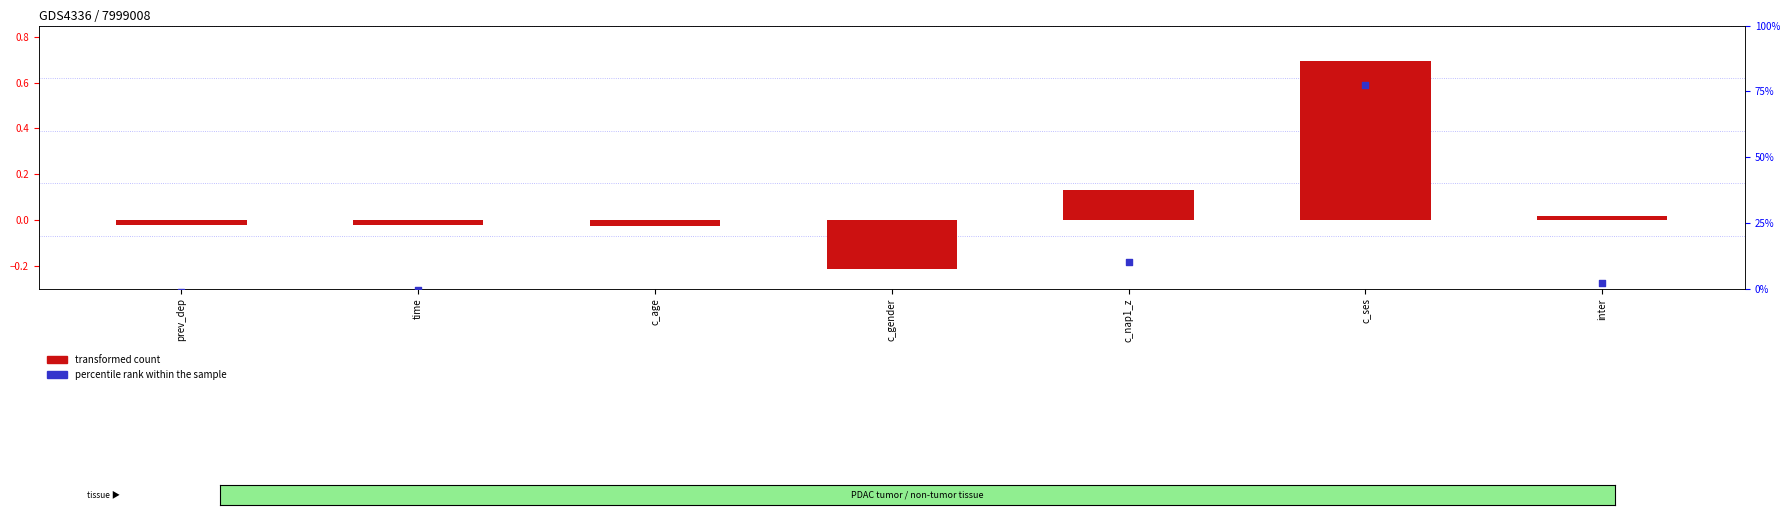

Which series reaches the maximum Y coordinate?

percentile rank within the sample